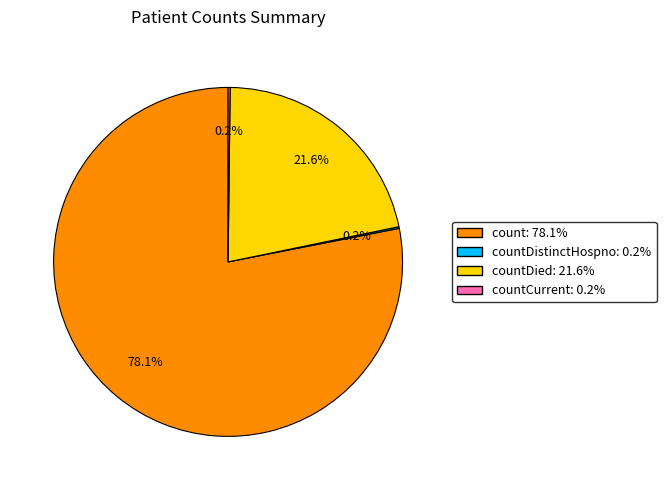

Does any single category account for the majority?

Yes